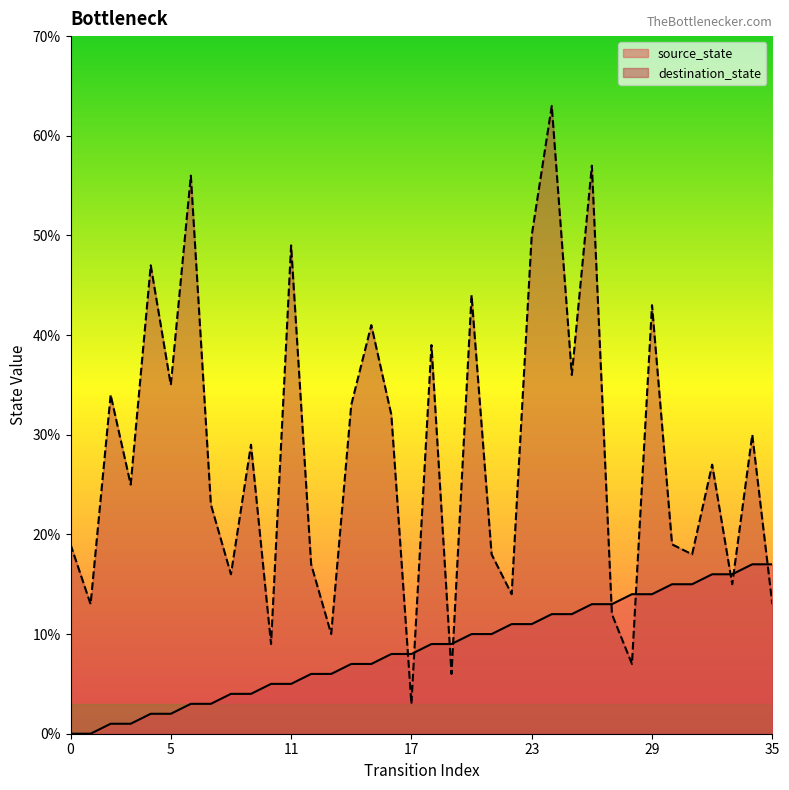

Reading left to right, what are all the values shown in this chart?

source_state: 0	0	1	1	2	2	3	3	4	4	5	5	6	6	7	7	8	8	9	9	10	10	11	11	12	12	13	13	14	14	15	15	16	16	17	17
destination_state: 19	13	34	25	47	35	56	23	16	29	9	49	17	10	33	41	32	3	39	6	44	18	14	50	63	36	57	12	7	43	19	18	27	15	30	13